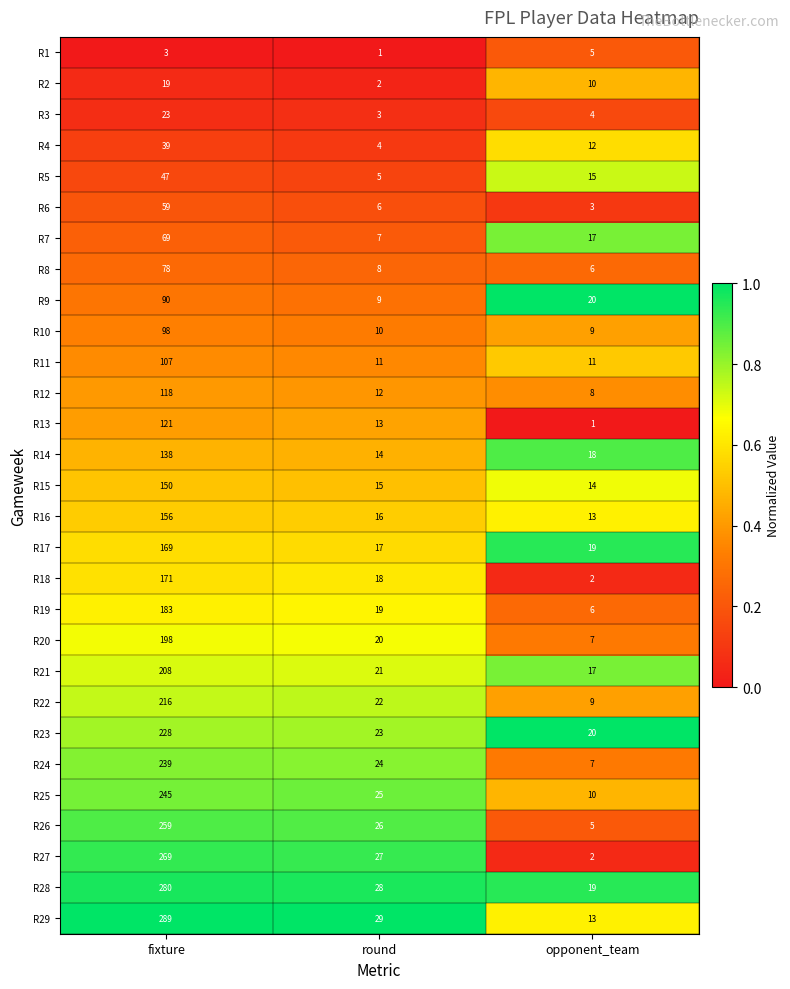

The value of R13 at round is 17. True or false?

False